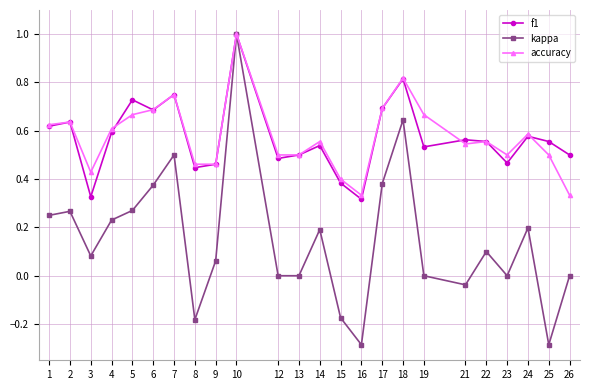

Rank the series at 19 from highest to lowest value.

accuracy, f1, kappa